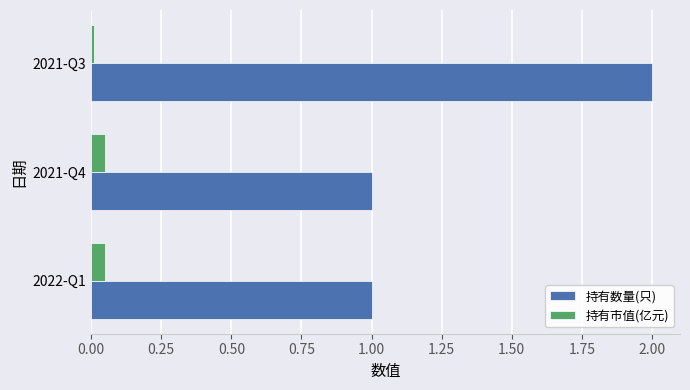

What are all the series names shown in the legend?

持有数量(只), 持有市值(亿元)